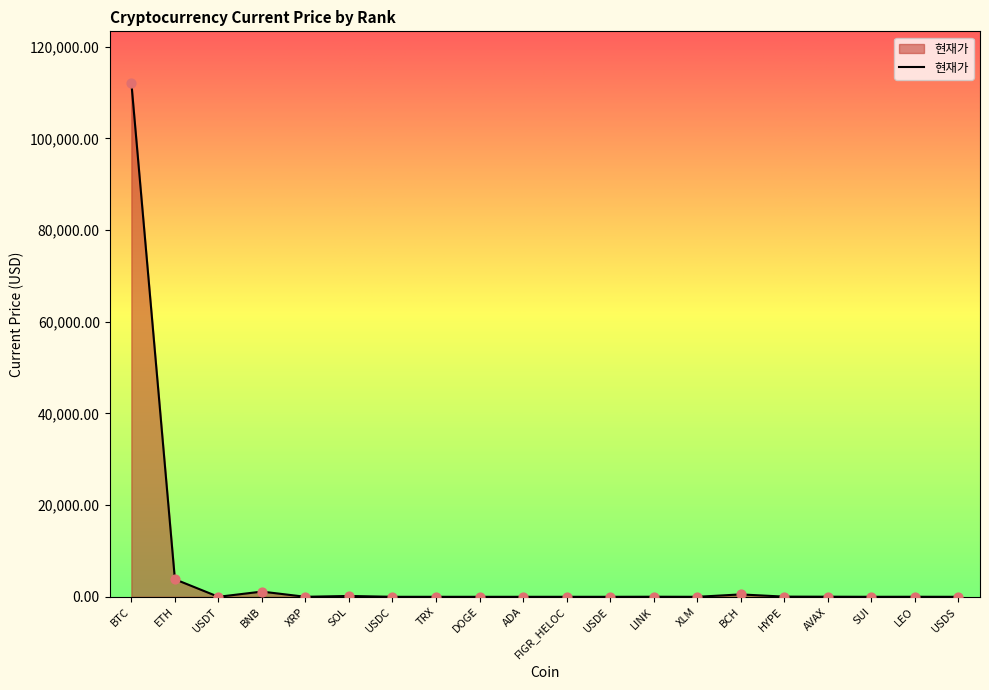

What is the change in value from SUI to USDS?

-1.7